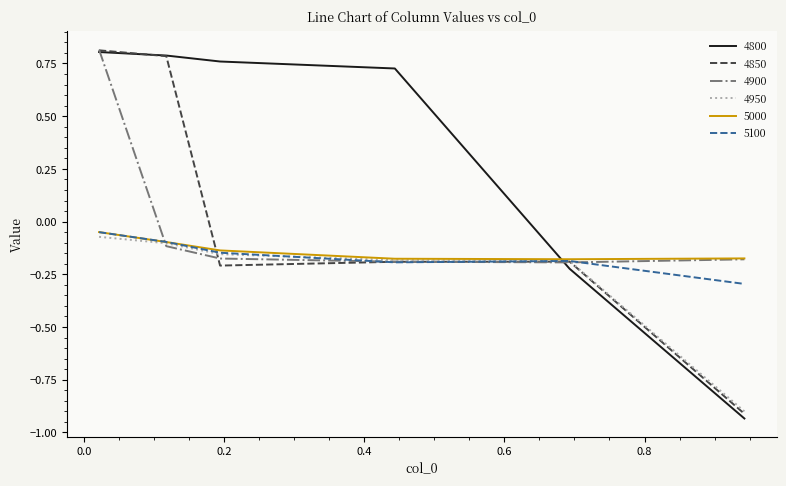

Which series has the widest spread of values?

4800